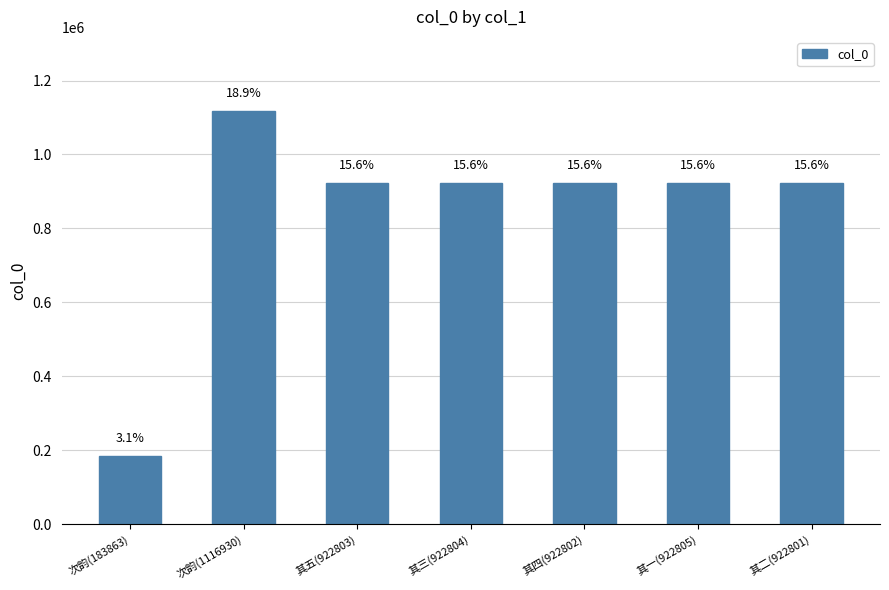

Approximately how many times larger is the value at 其三(922804) compared to 次韵(1116930)?

0.8